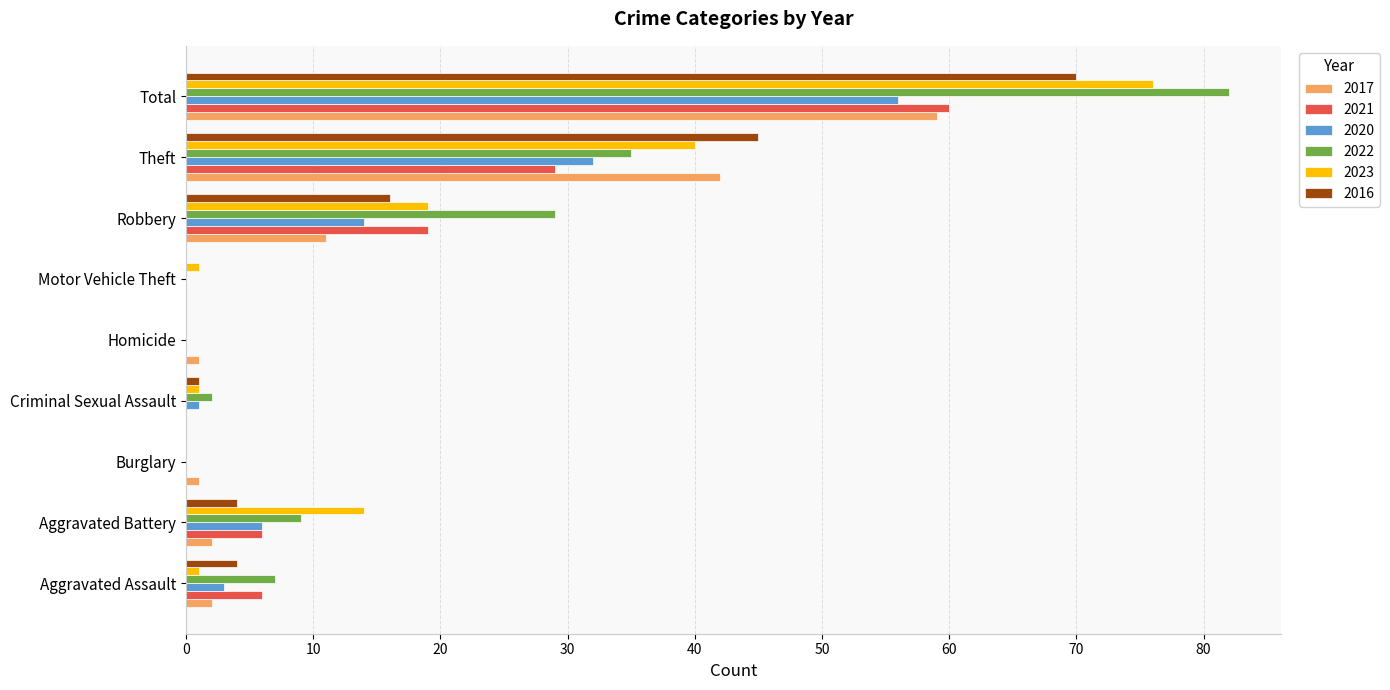

What is the greatest value displayed?

82